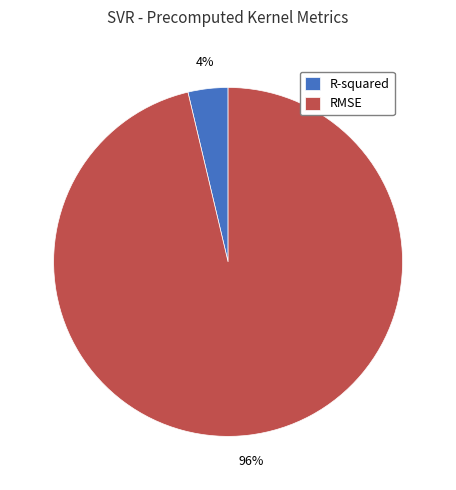

Count the number of slices in the pie.

2